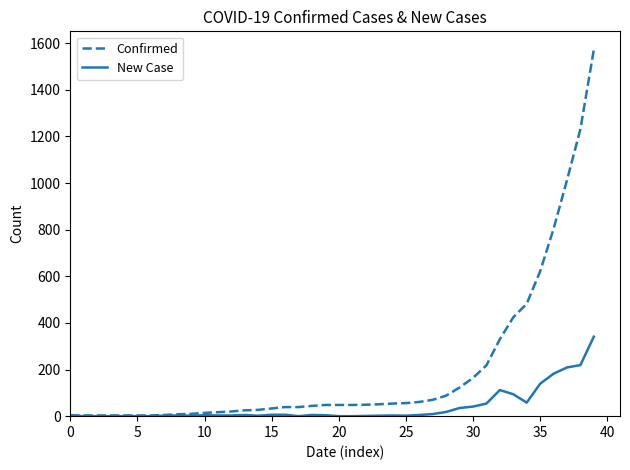

Which series has the largest total across all categories?

Confirmed